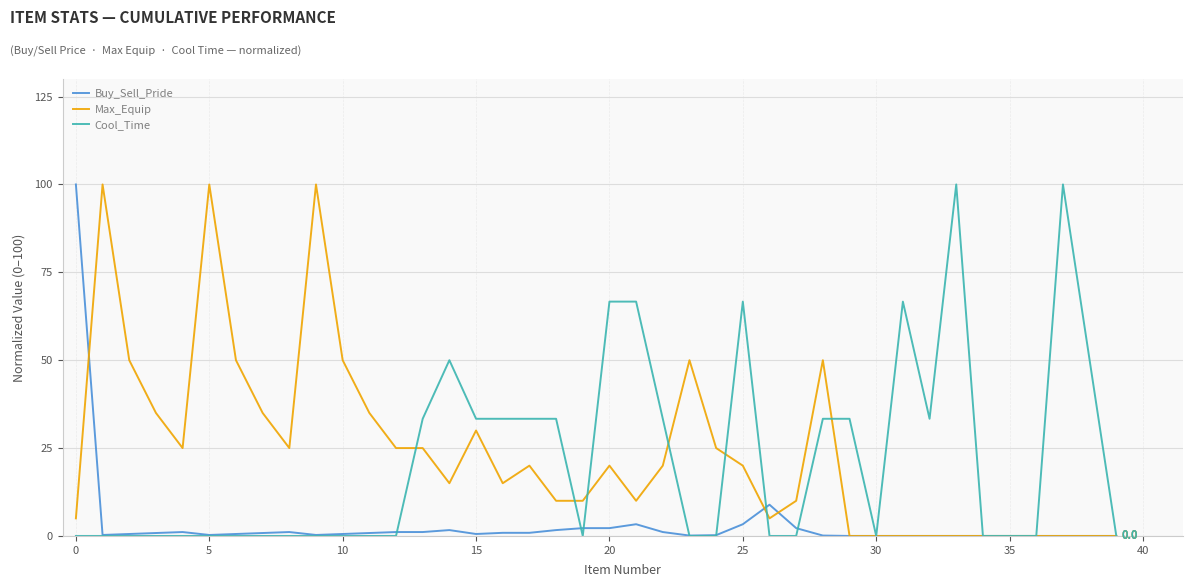

Count the number of data series in this chart.

3